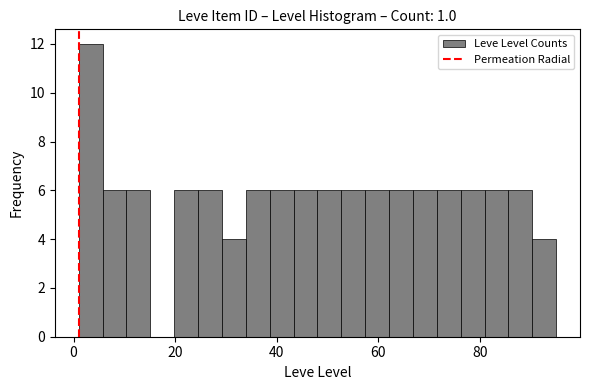

Around what value on the x-axis is the tallest bar? Give the approximate position of its centre, as read against the axis.

4